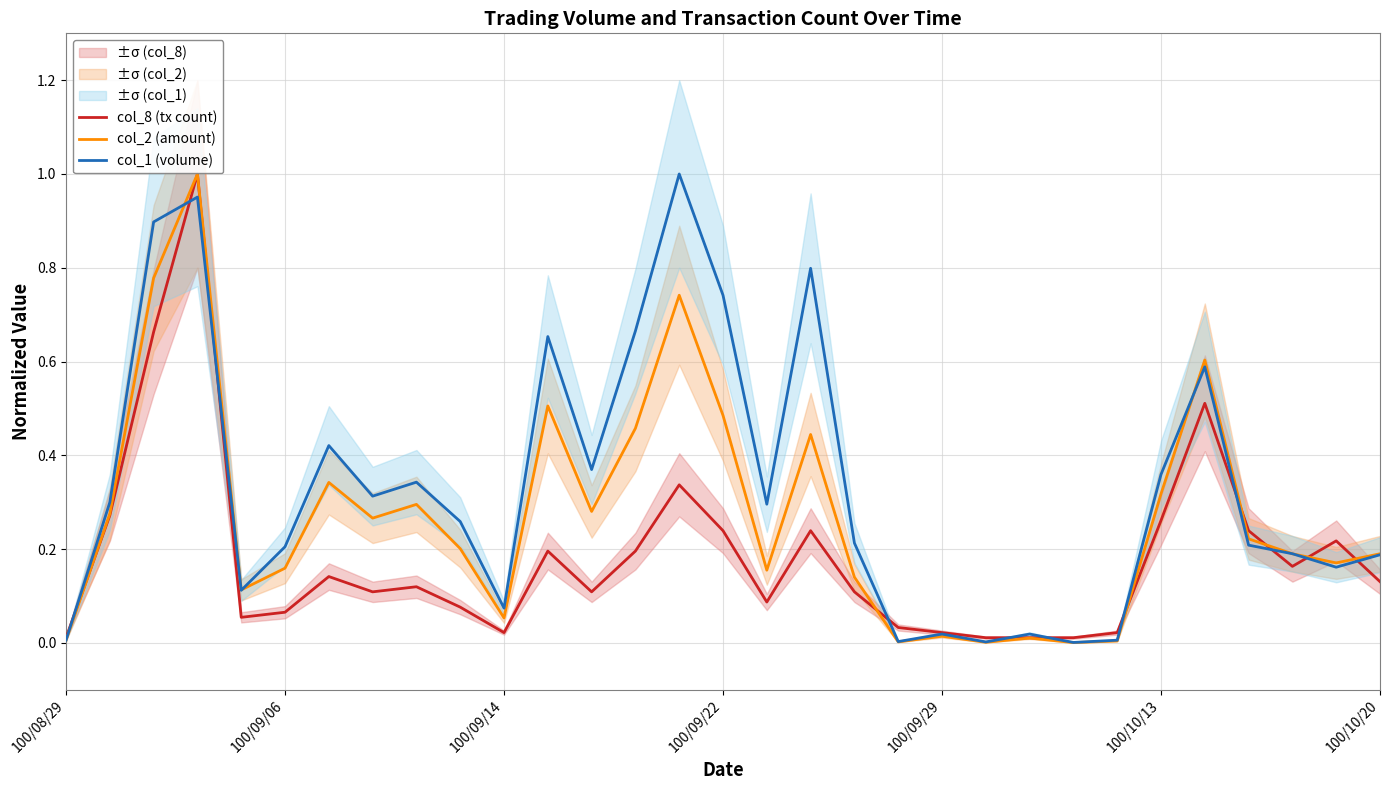

At how many categories does at least one series exceed 0?

31